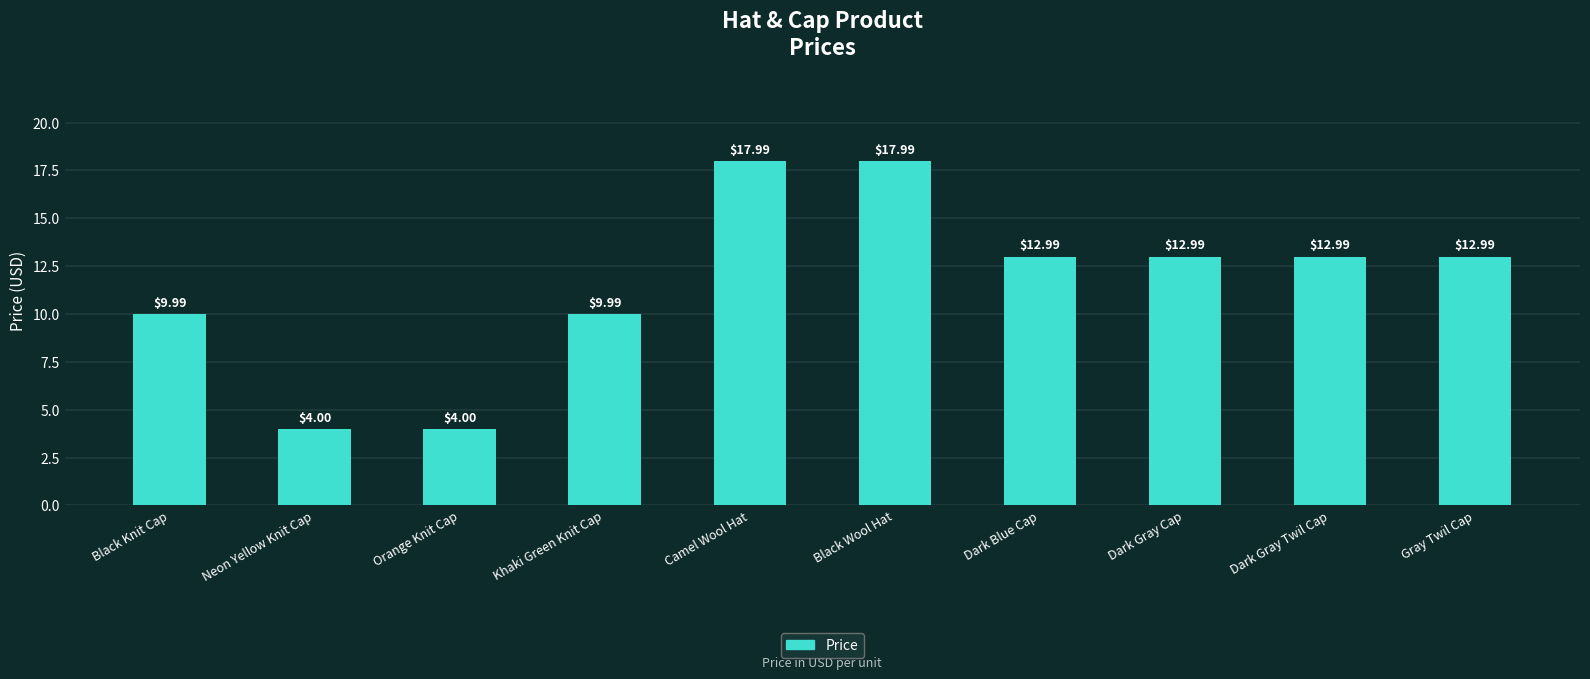

How many categories are shown in the chart?

10